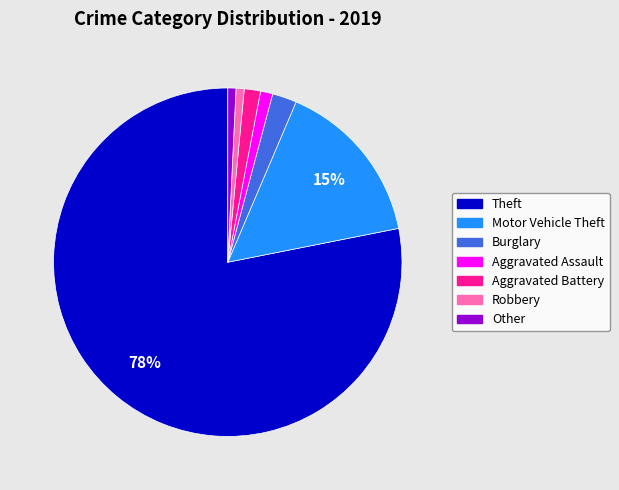

How many slices are in this pie chart?

7